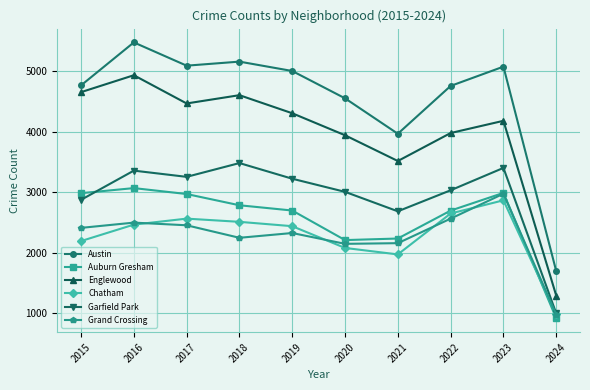

At which category does Englewood reach its first local valley?

2017